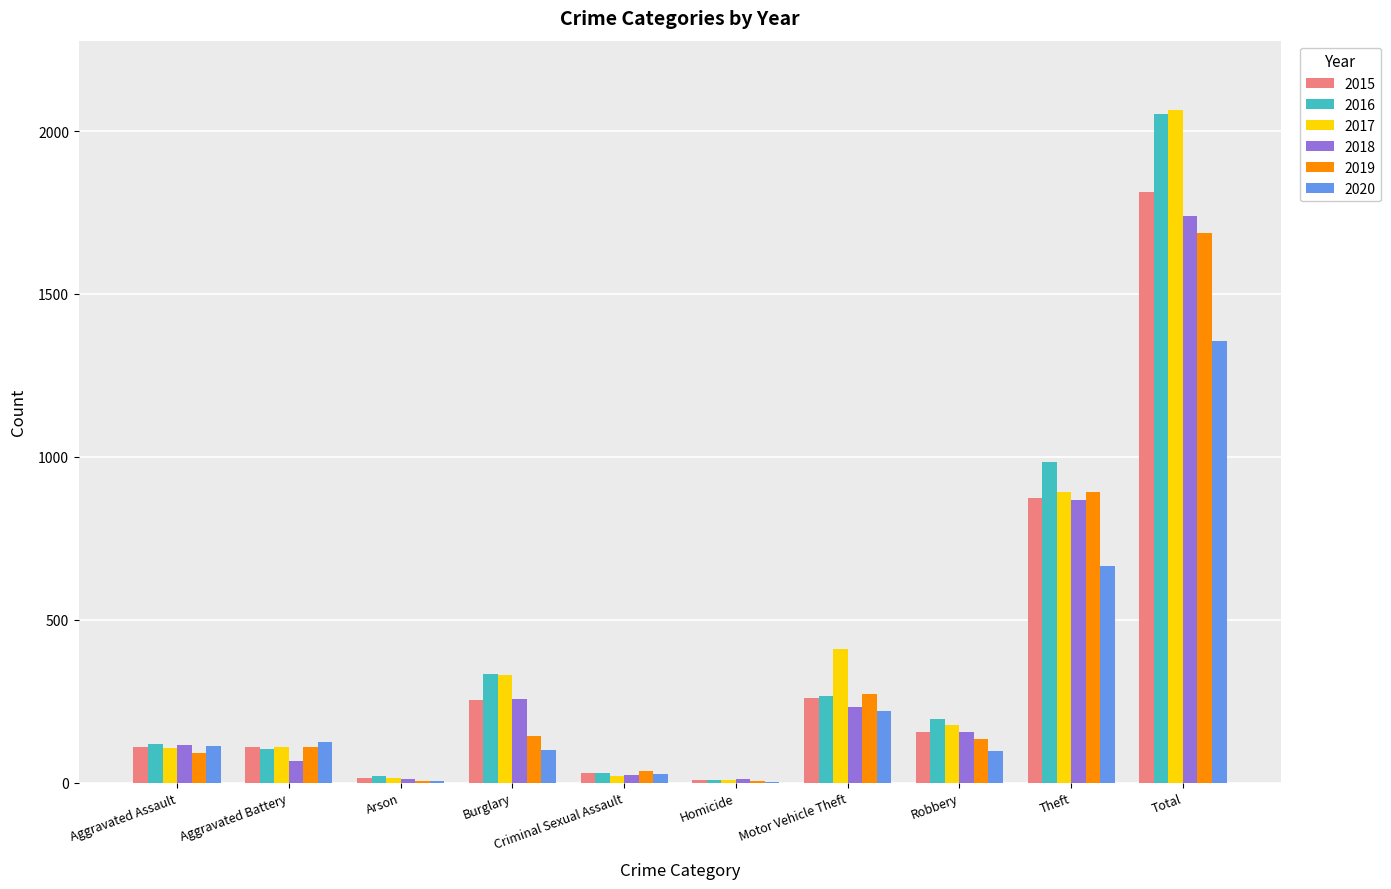

What is the total value across all series at Aggravated Battery?

618